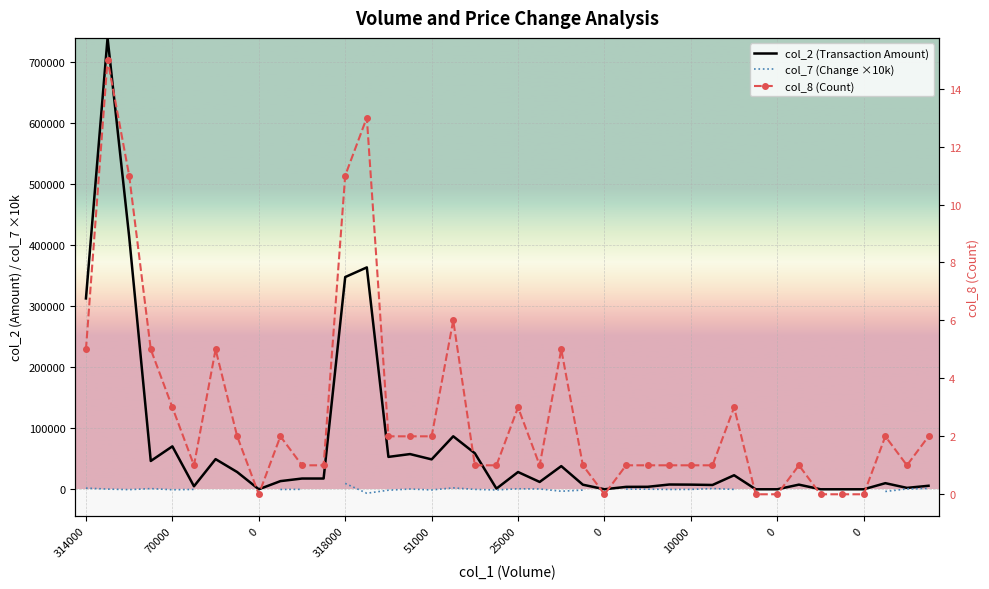

True or false: col_2 (Transaction Amount) and col_8 (Count) cross at least once.

False